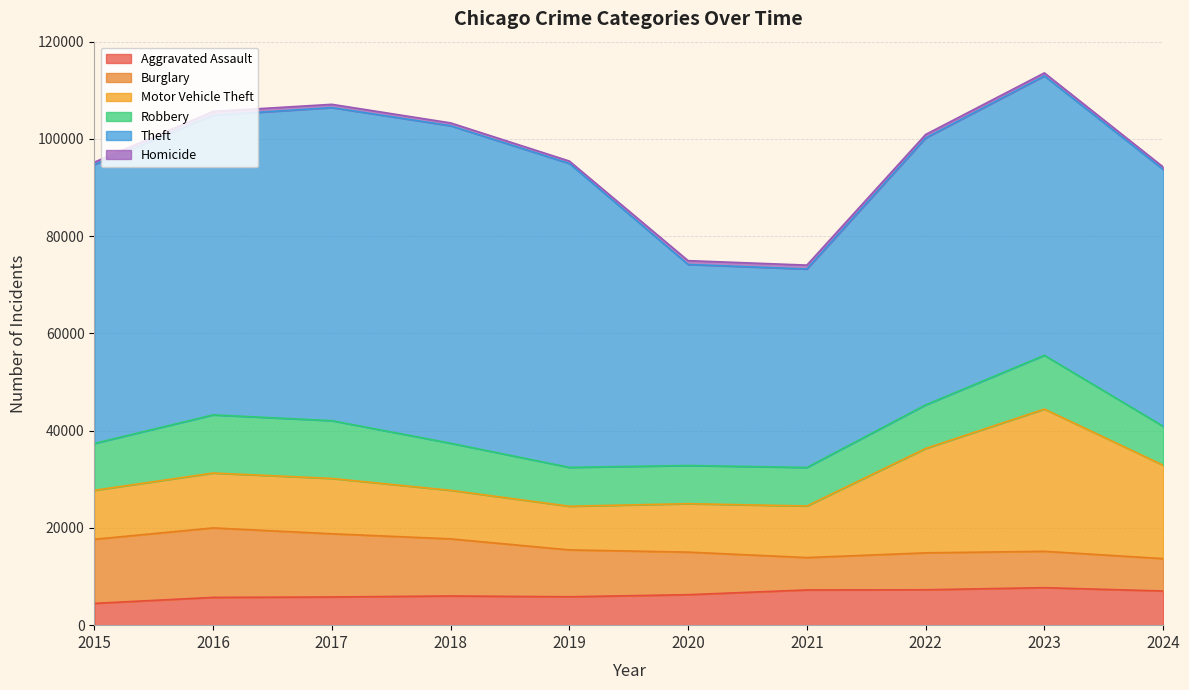

True or false: Aggravated Assault and Homicide cross at least once.

False